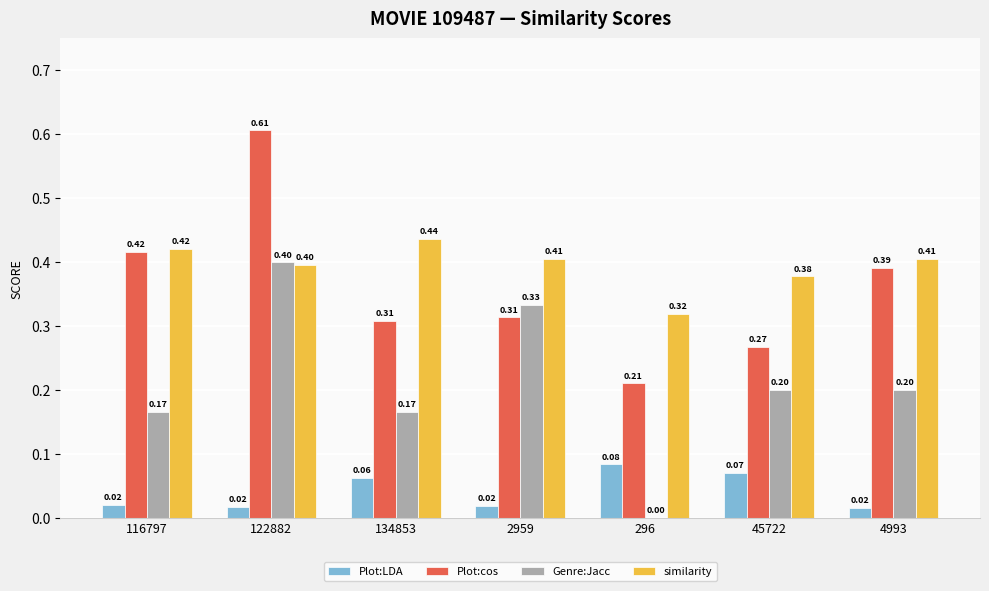

Which series has the largest total across all categories?

similarity